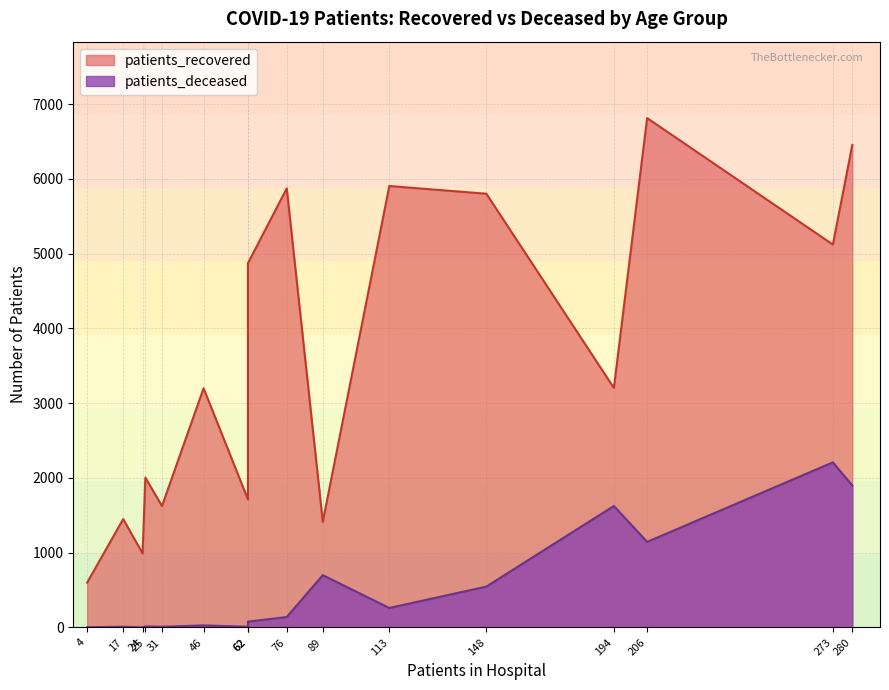

Which series changed the most between 40 - 44 and 85 - 89?

patients_deceased